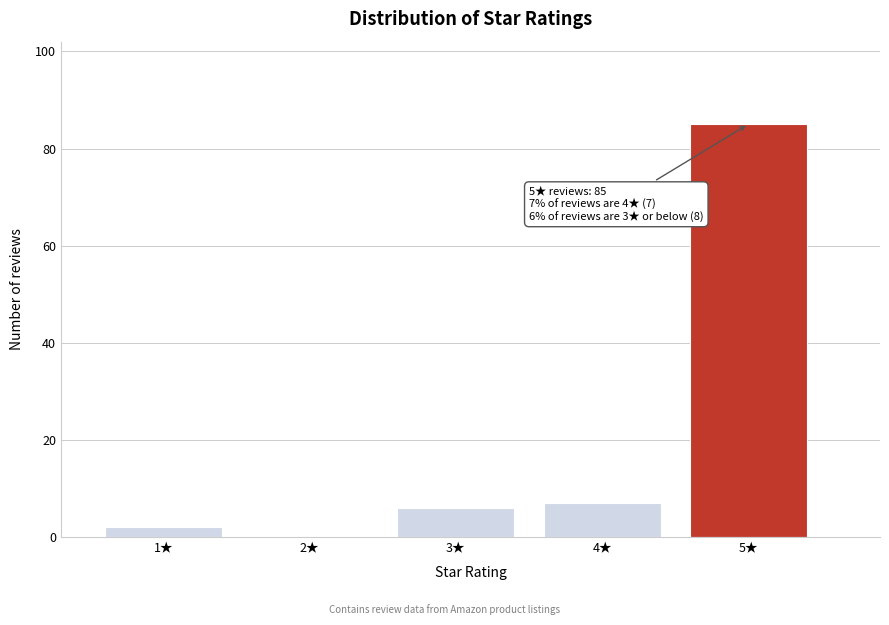

Reading right to left, what are all the values shown in this chart?

5★=85	4★=7	3★=6	2★=0	1★=2